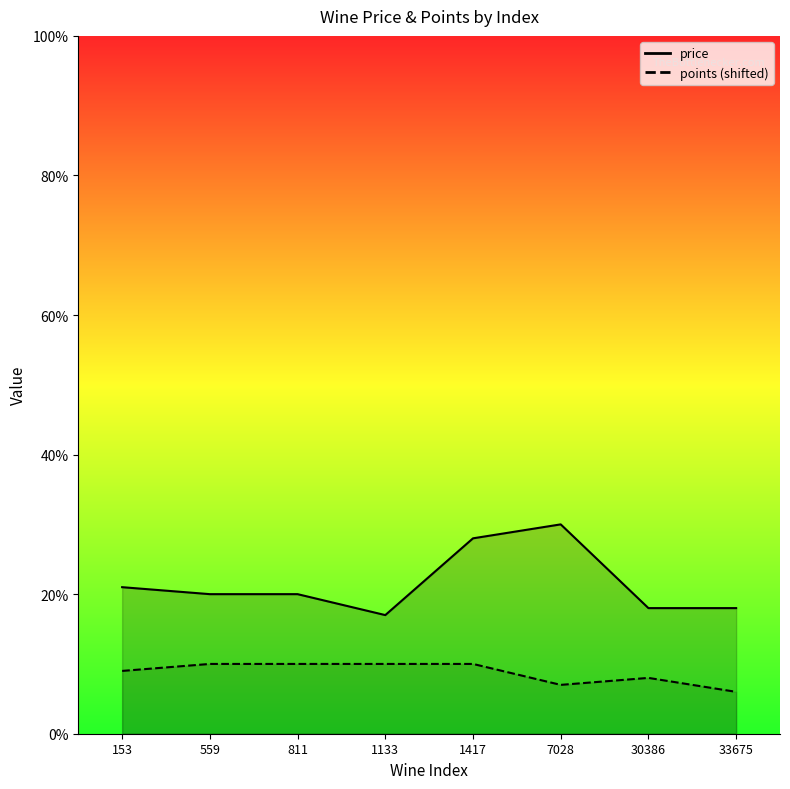

Is the value of points at 7028 greater than the value of price at 1133?

No